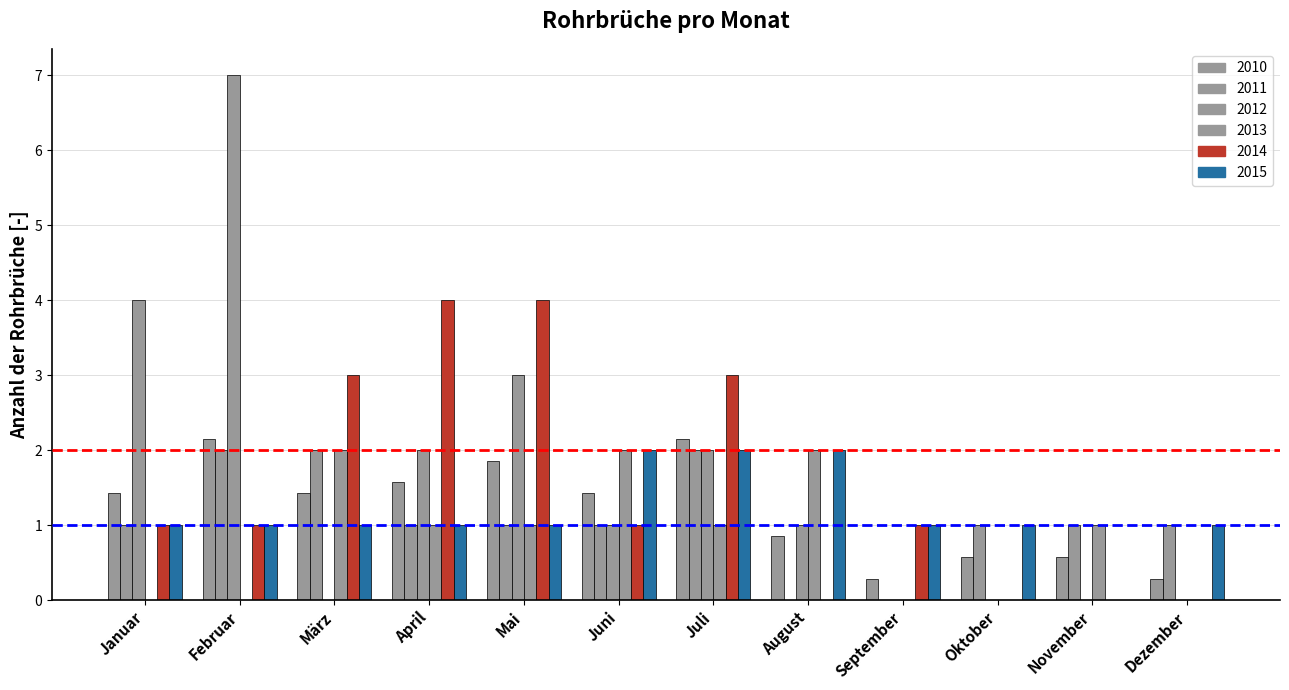

List the series in order of their peak value, highest first.

2012, 2014, 2010, 2011, 2013, 2015